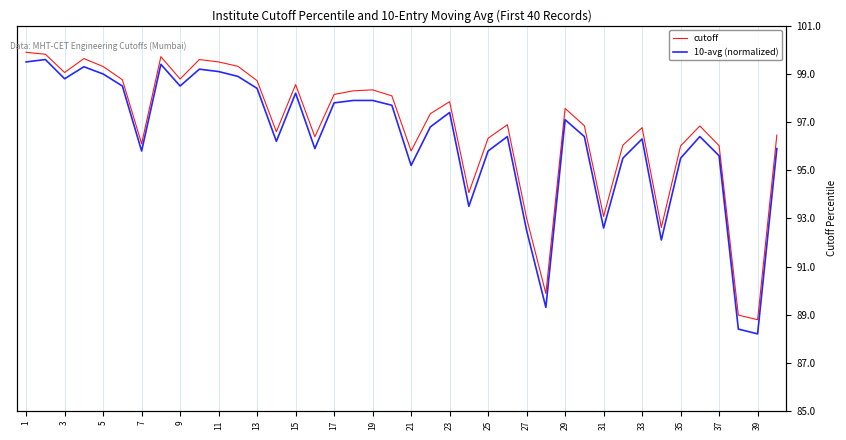

Does the chart have visible grid lines?

Yes